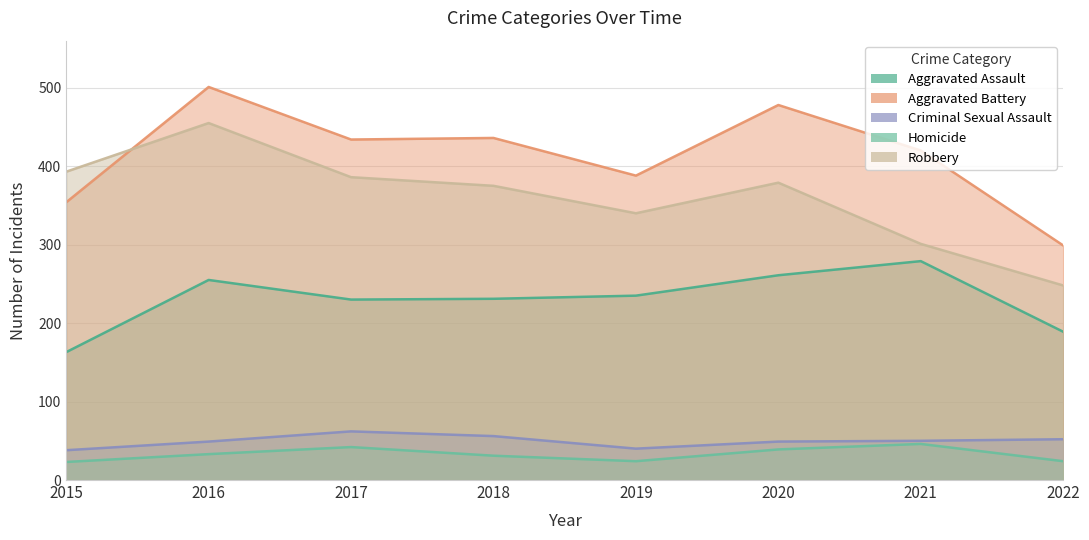

The Robbery series shows 375 at 2018. True or false?

True